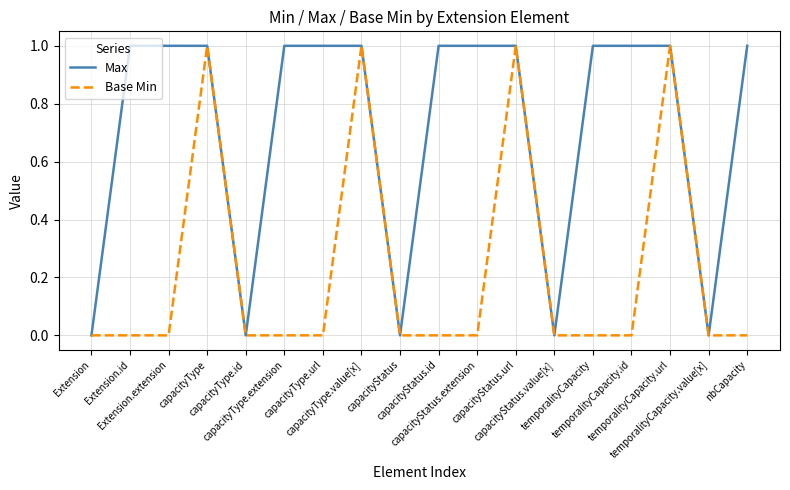

Rank the series by their average value, from highest to lowest.

Max, Base Min